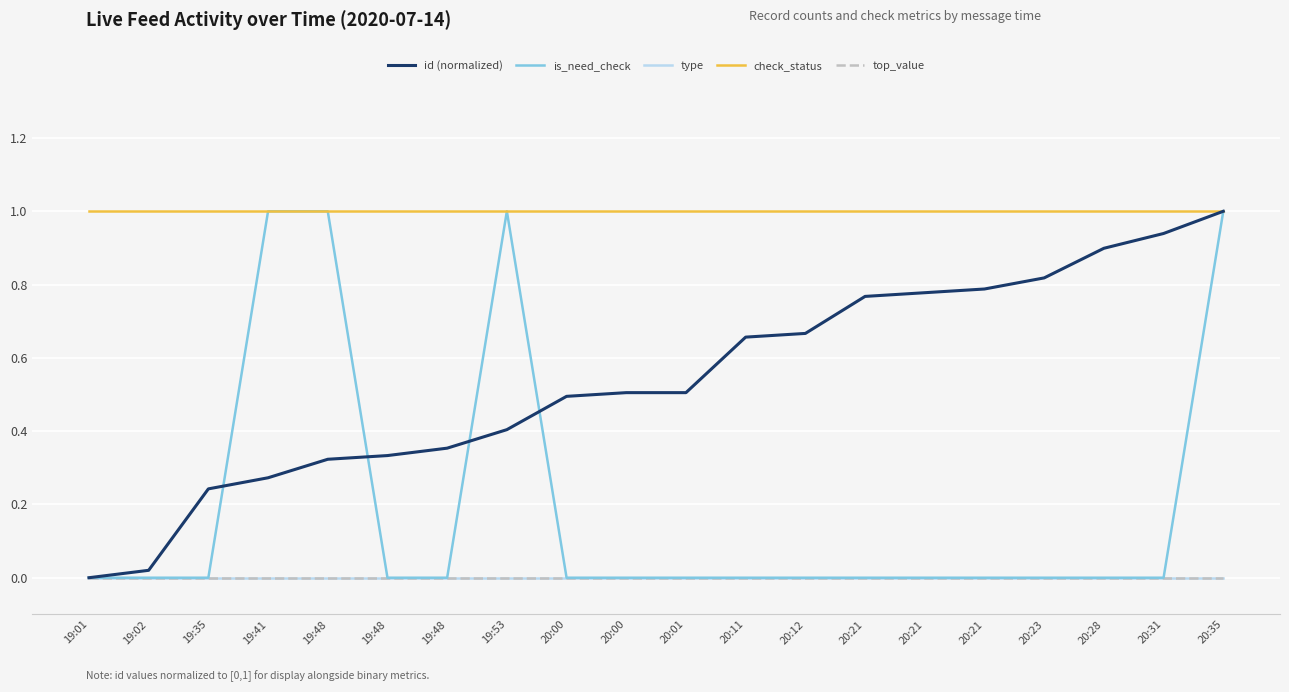

Does the chart display data point markers on the line(s)?

No